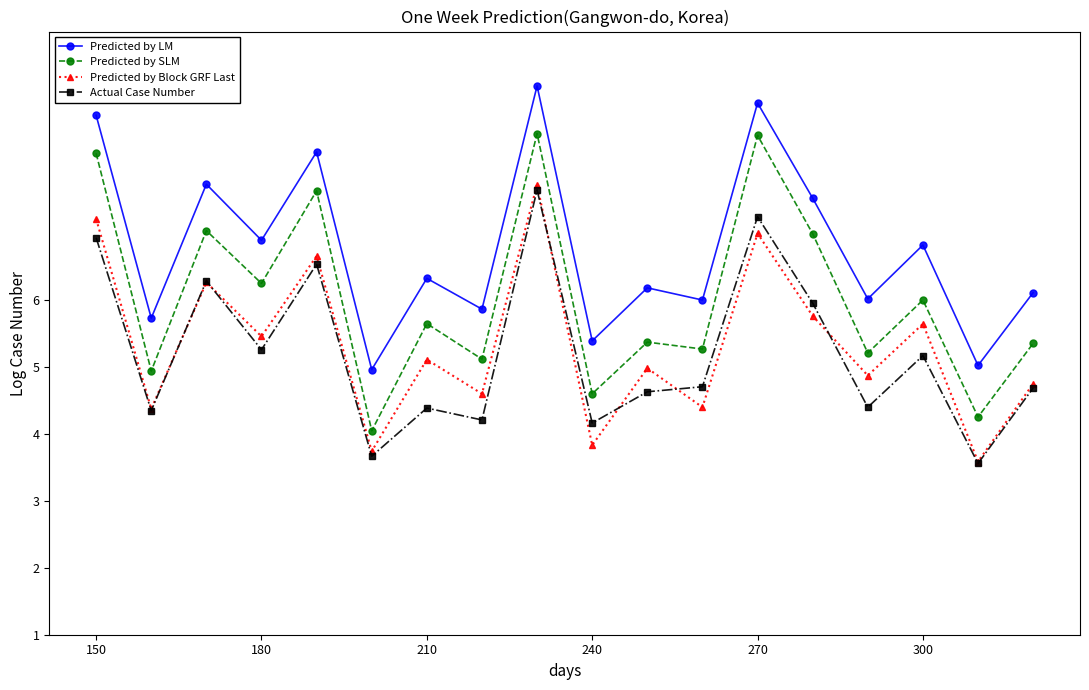

What is the minimum value for Predicted by SLM?

4.0